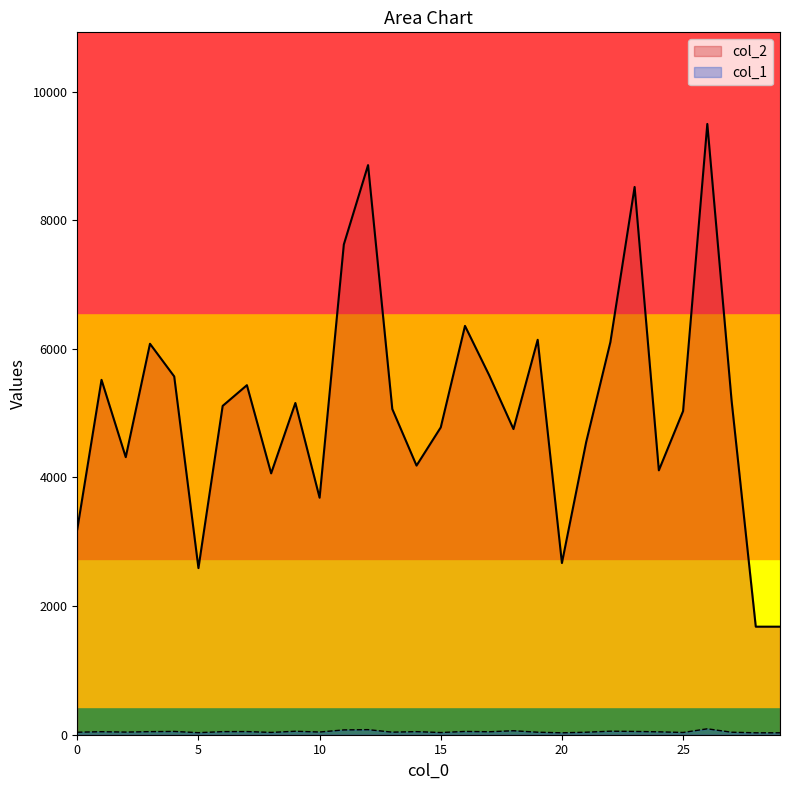

What value does the col_1 series have at 25?

35